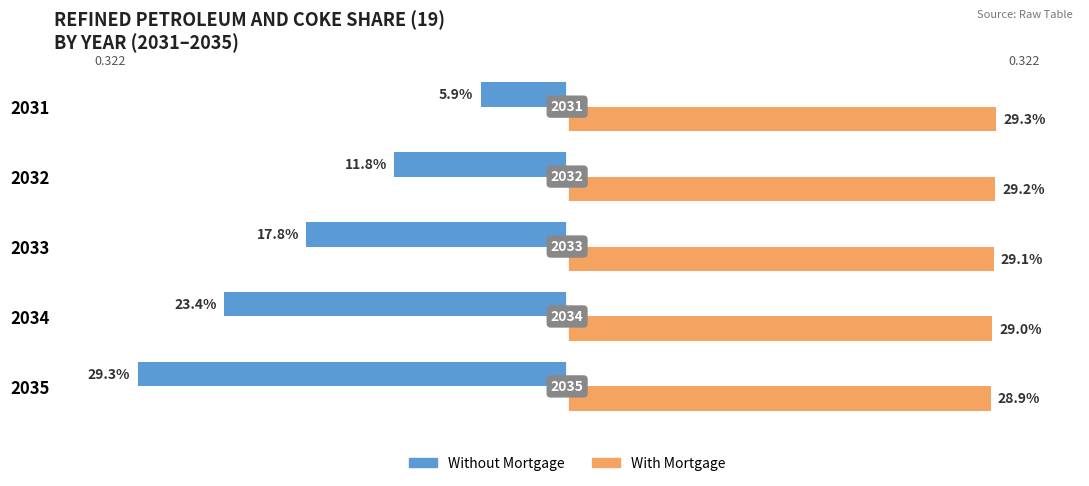

Reading left to right, extract all data points from this chart.

Without Mortgage: -0.1	-0.1	-0.2	-0.2	-0.3
With Mortgage: 0.3	0.3	0.3	0.3	0.3